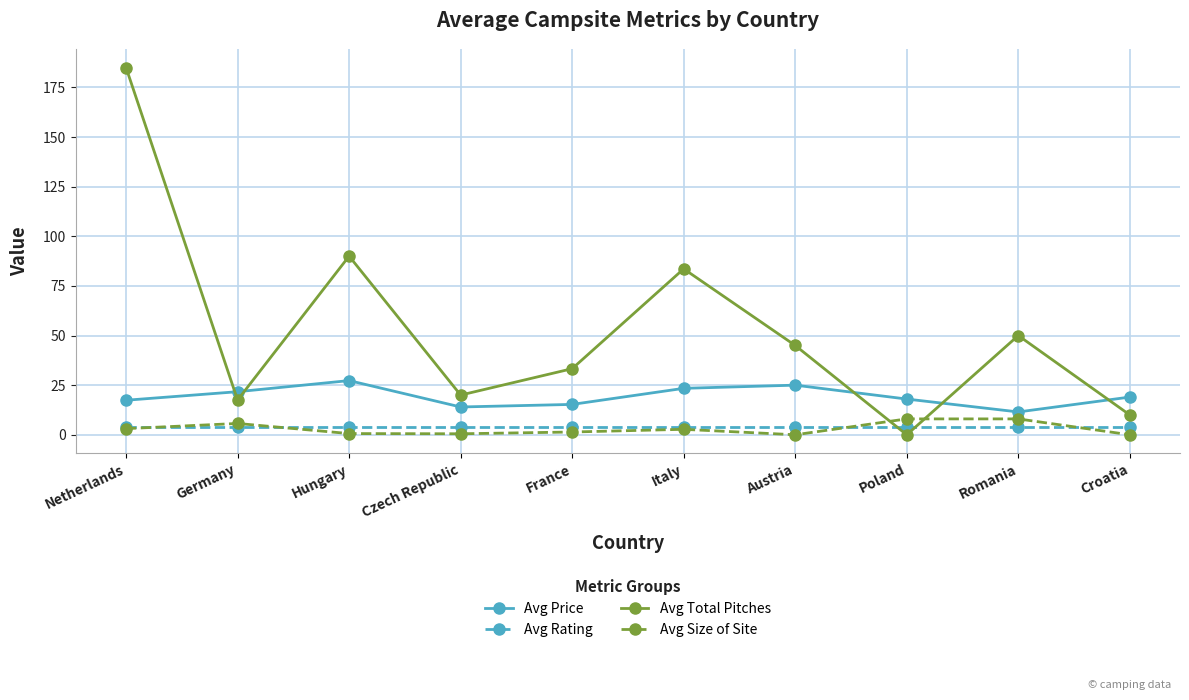

How many intersections are there between Avg Total Pitches and Avg Size of Site?

2